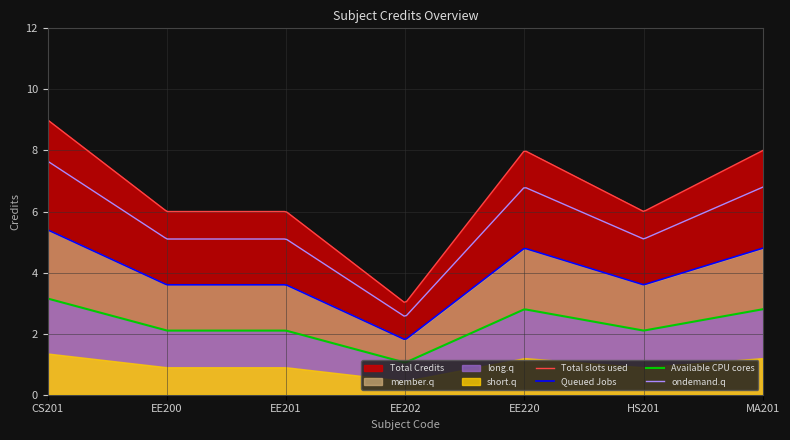

Reading left to right, list all the values displayed in this chart.

9	6	6	3	8	6	8